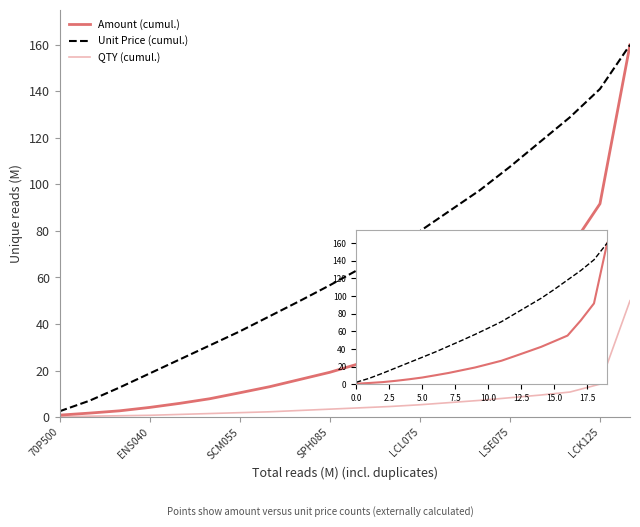

True or false: QTY (cumul.) and Amount (cumul.) intersect in this chart.

False